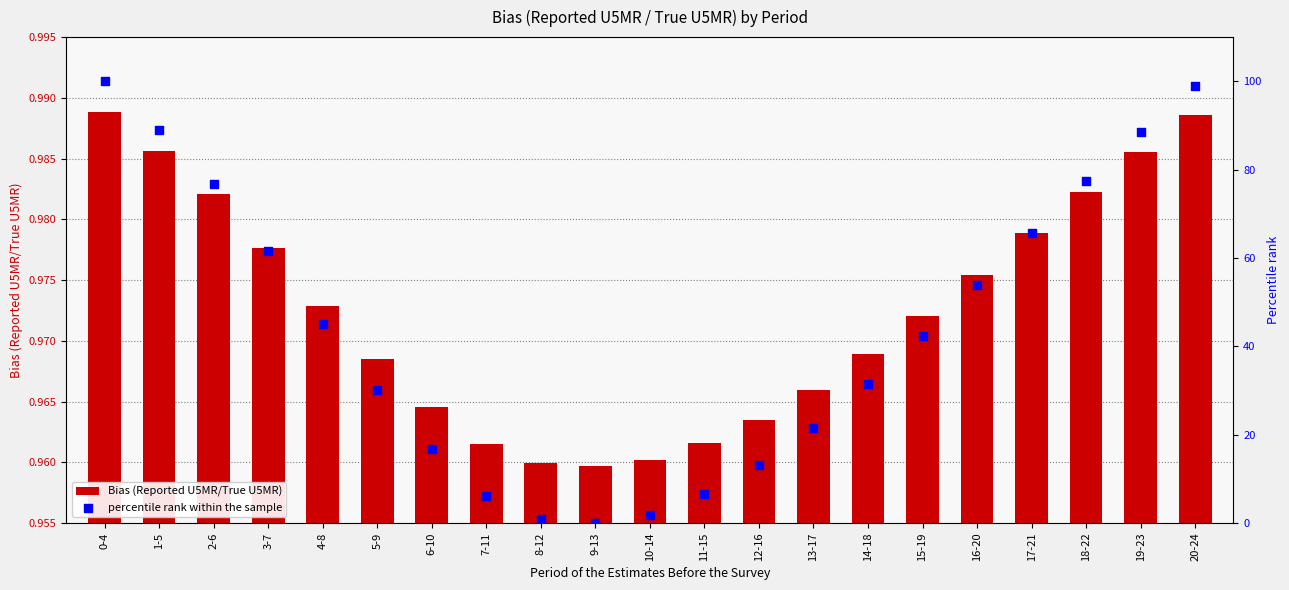

Is the value of Bias (Reported U5MR/True U5MR) at 0-4 greater than the value of percentile rank within the sample at 13-17?

No